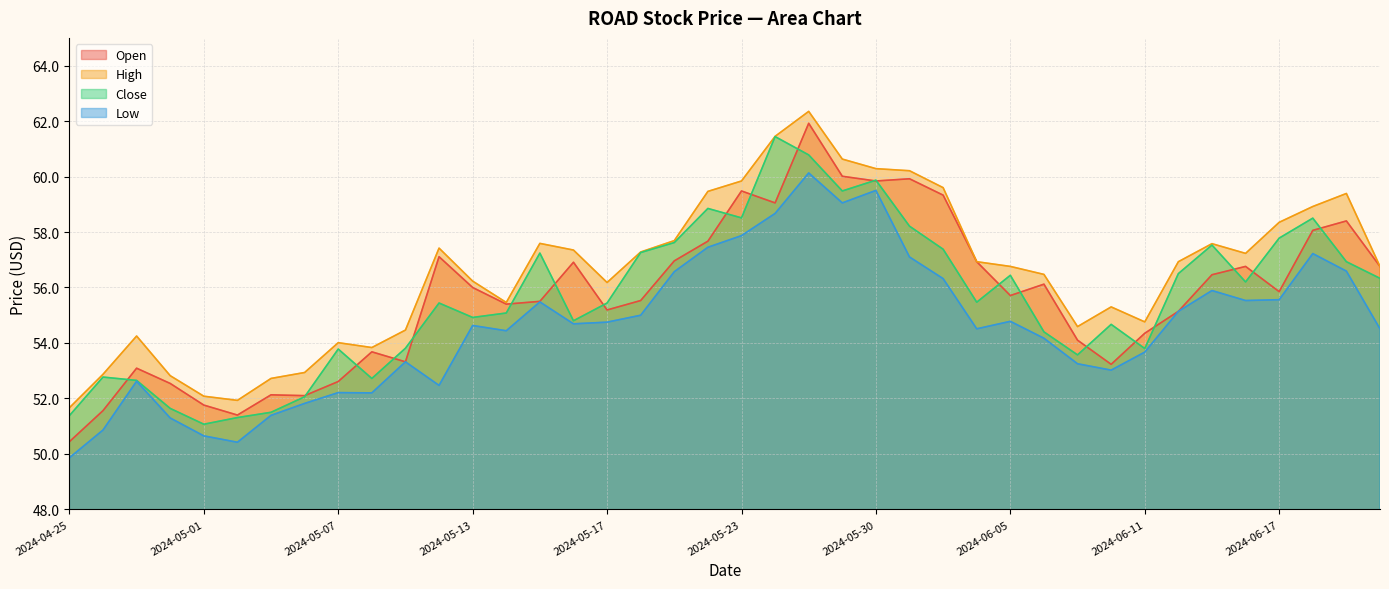

What is the highest value of the High series?

62.3